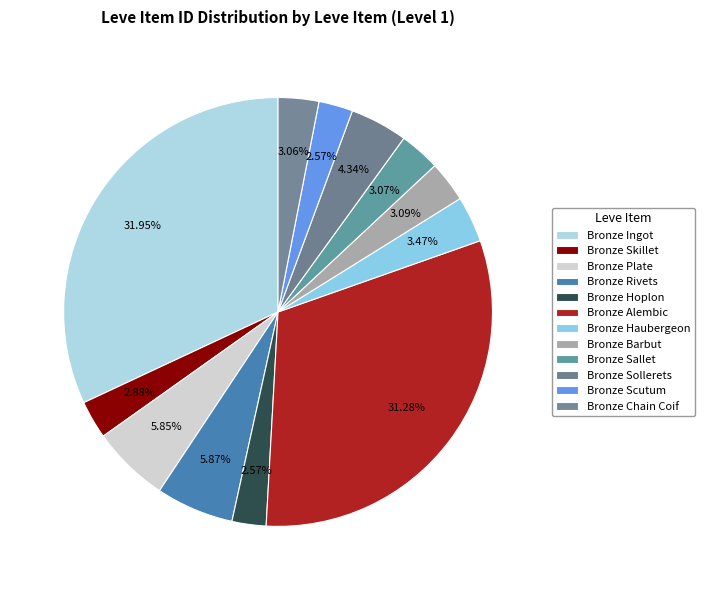

How many slices are in this pie chart?

12